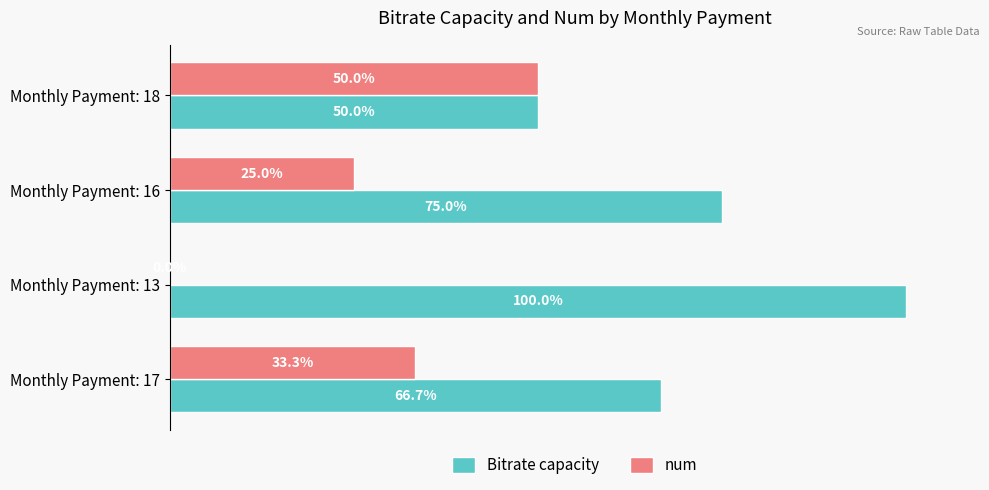

At which label is Bitrate capacity closest to 75?

Monthly Payment: 16